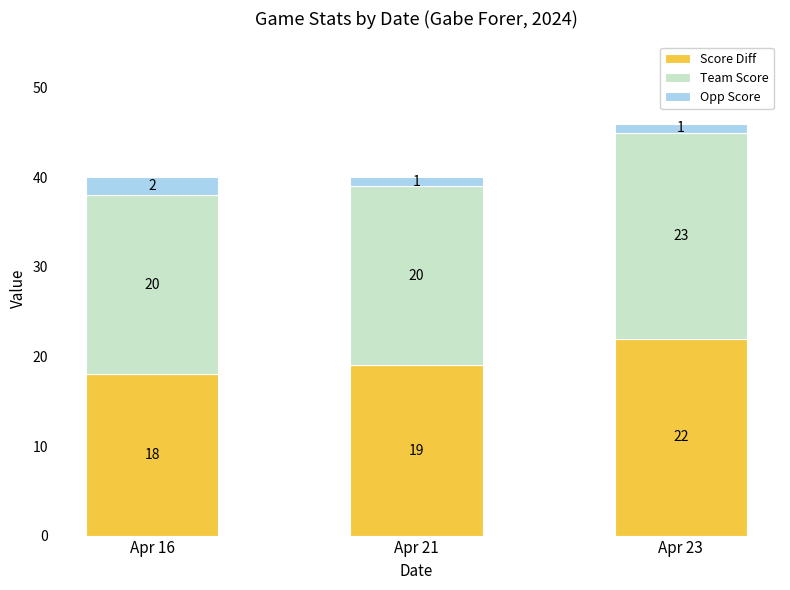

What is the maximum value for Score Diff?

22